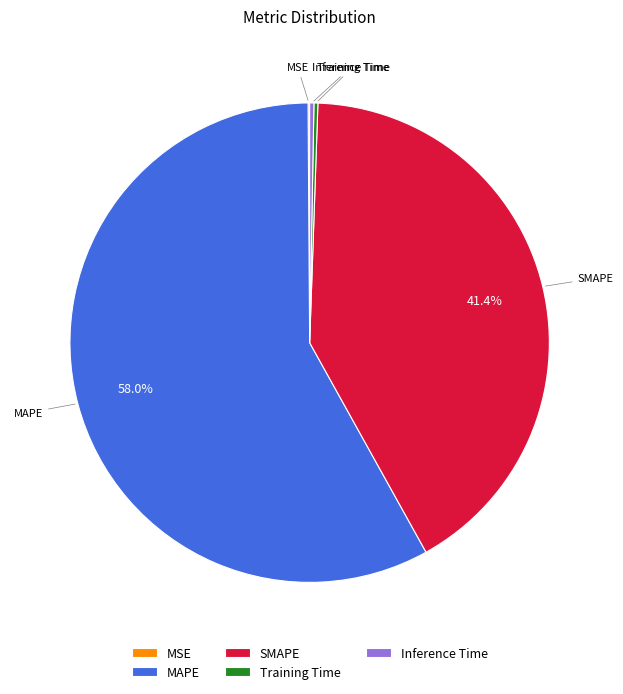

Which slice represents more than half of the pie?

MAPE